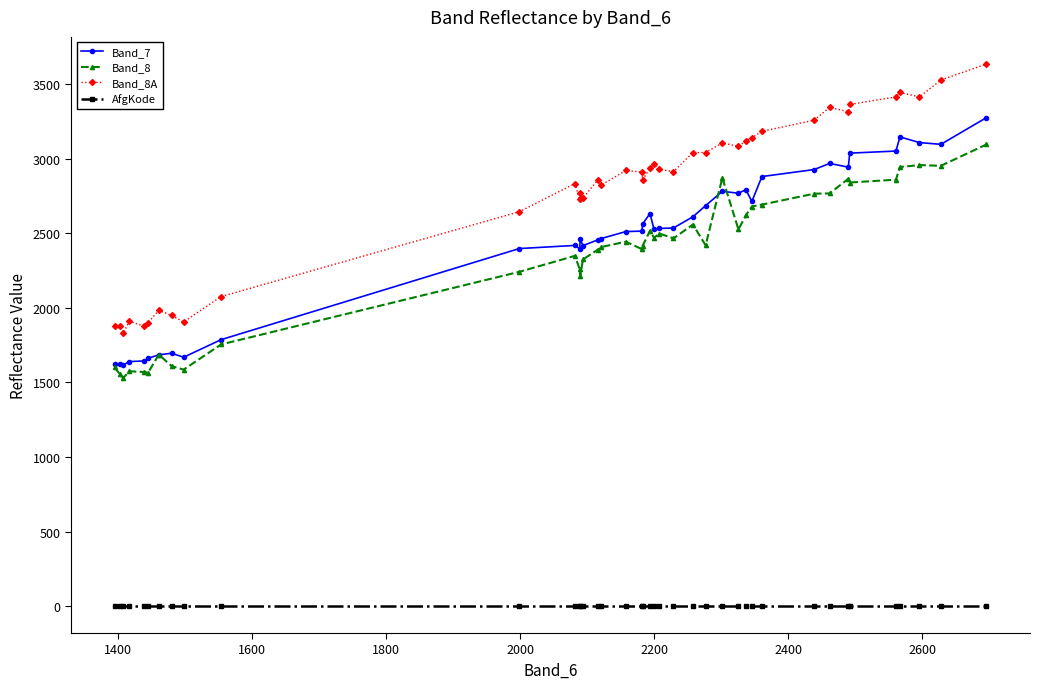

List the series in order of their peak value, highest first.

Band_8A, Band_7, Band_8, AfgKode